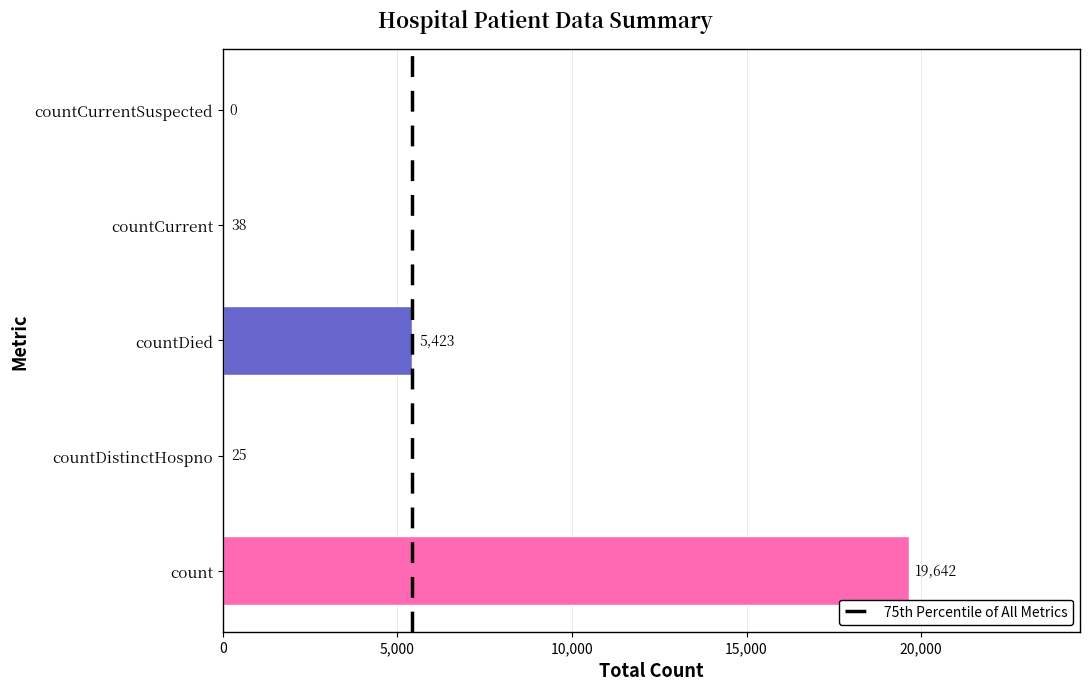

Reading bottom to top, list all the values displayed in this chart.

count=19642	countDistinctHospno=25	countDied=5423	countCurrent=38	countCurrentSuspected=0